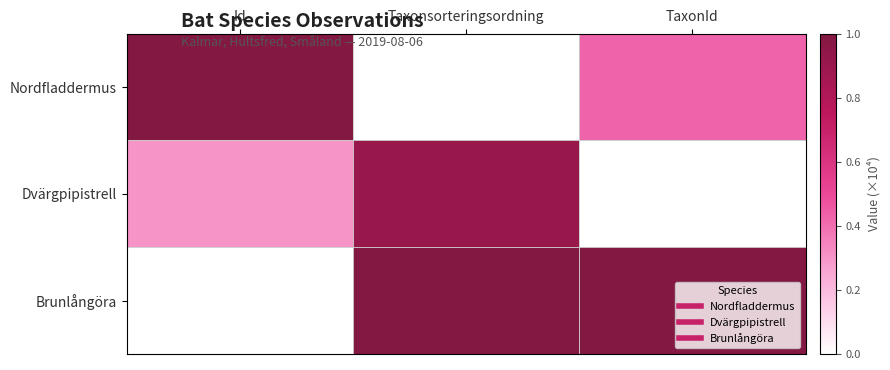

List the series in order of their peak value, lowest first.

Dvärgpipistrell, Nordfladdermus, Brunlångöra